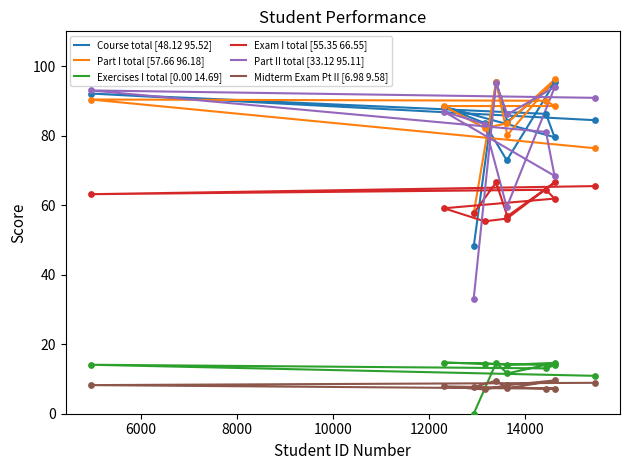

Which series reaches the maximum Y coordinate?

Part I total [57.66 96.18]